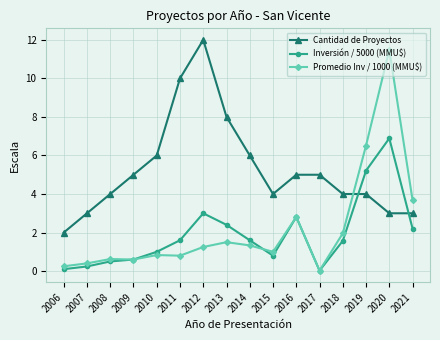

What is the difference between the maximum and second lowest values in the Promedio Inv / 1000 (MMU$) series?

11.2